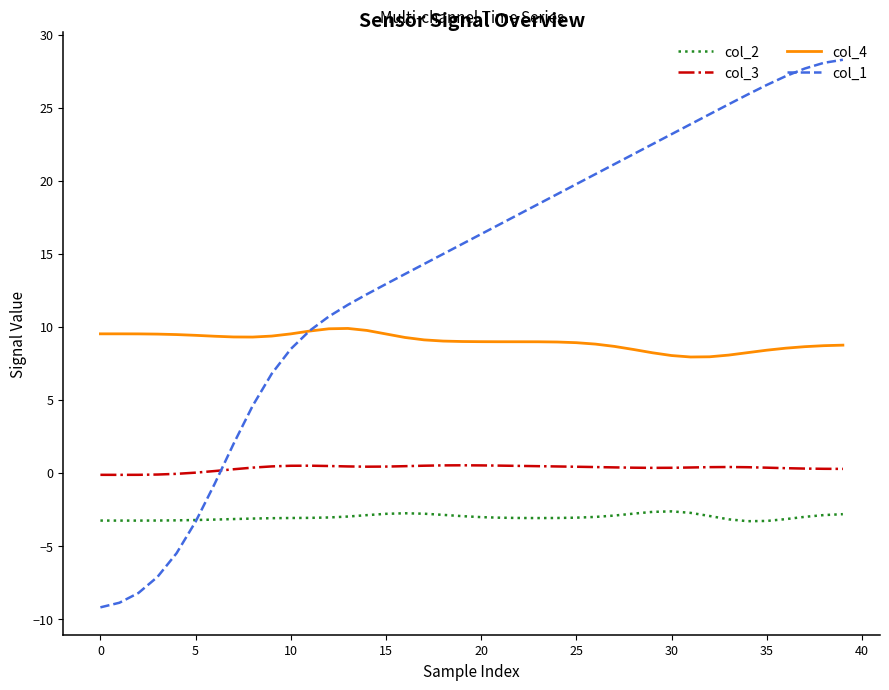

List the series in order of their peak value, highest first.

col_1, col_4, col_3, col_2